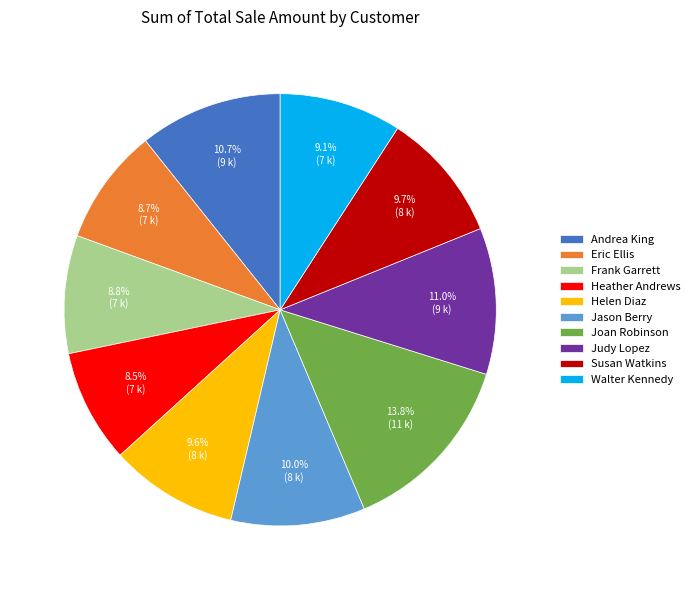

To the nearest percent, what is the combined percentage of Joan Robinson and Helen Diaz?

23%